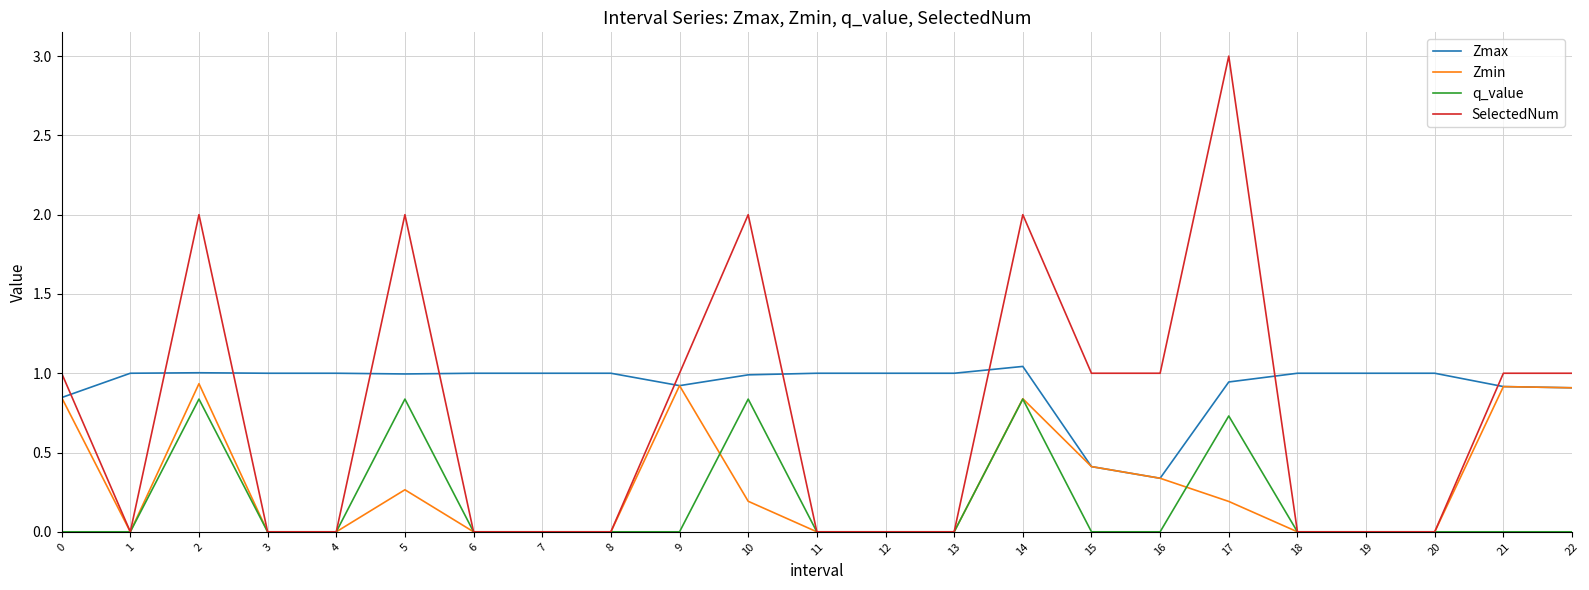

Rank the series by their average value, from highest to lowest.

Zmax, SelectedNum, Zmin, q_value